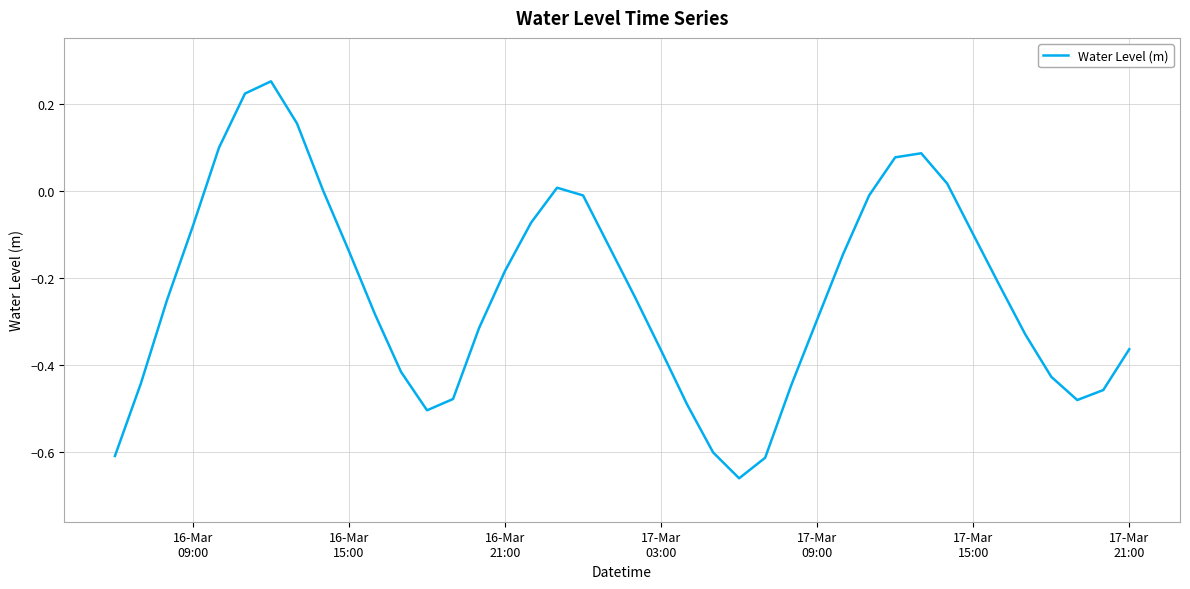

What is the difference between the maximum and minimum values?

0.9